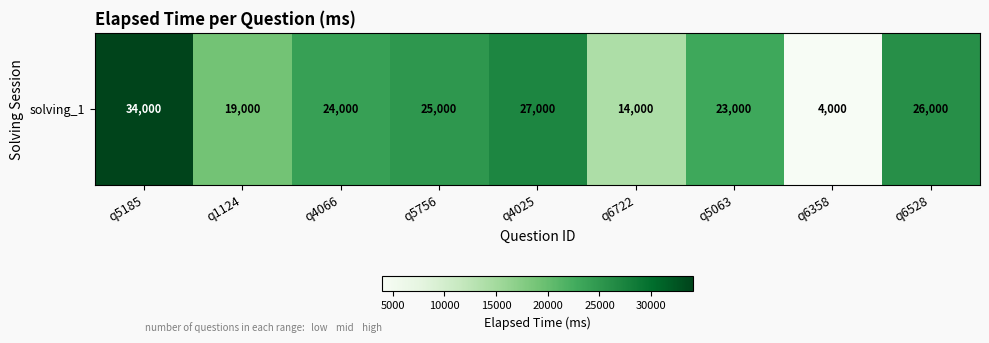

What is the maximum value shown in the chart?

34000